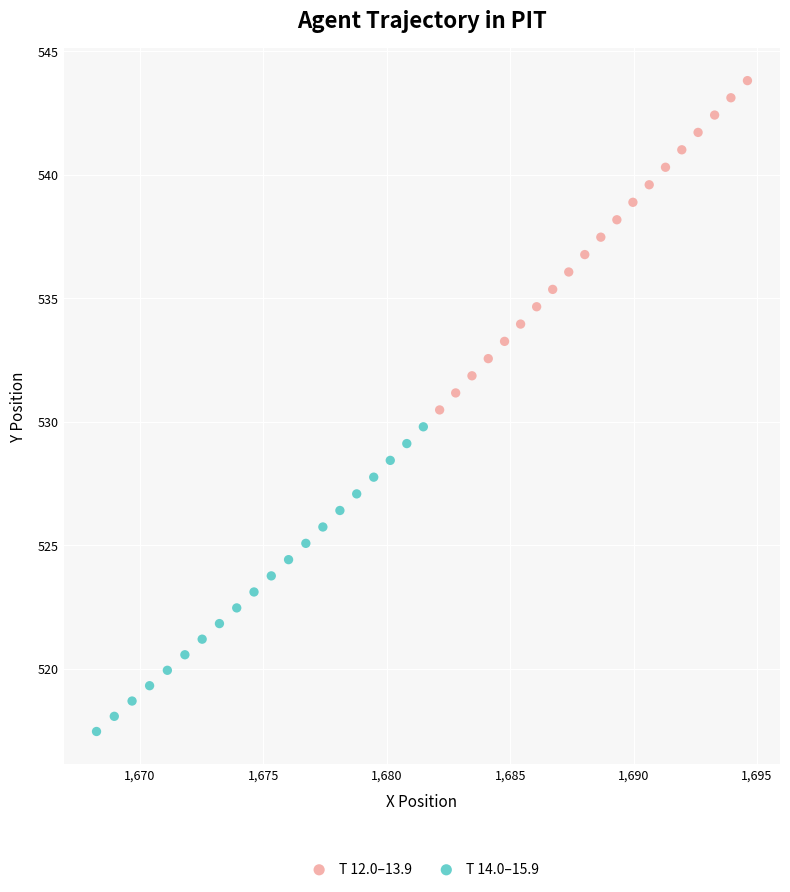

Which series reaches the minimum Y coordinate?

T 14.0–15.9